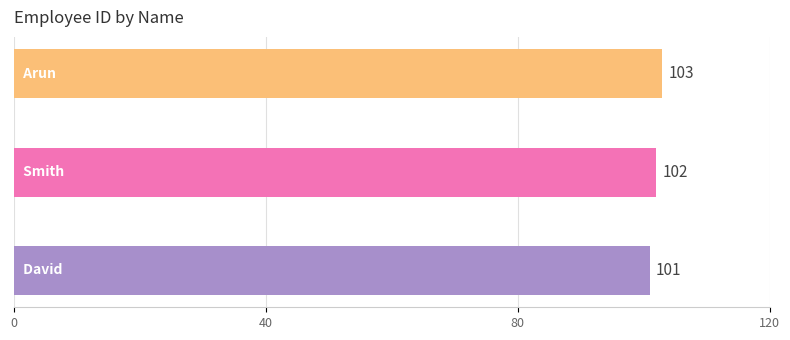

How many values are between 101 and 103?

3